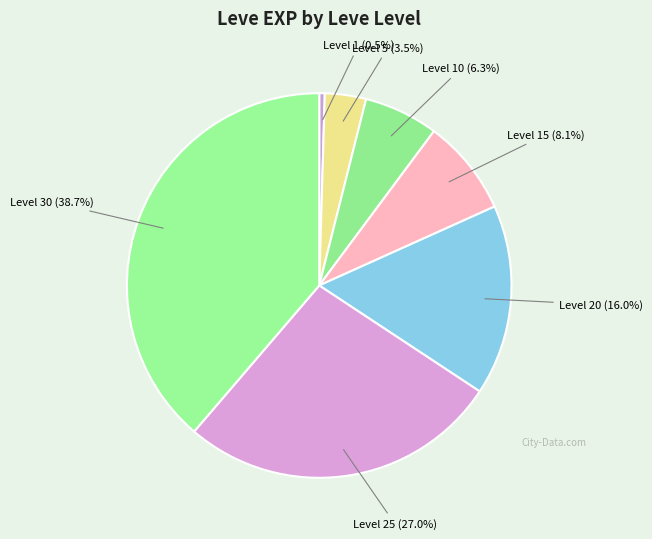

Which category has the biggest portion of the pie?

30